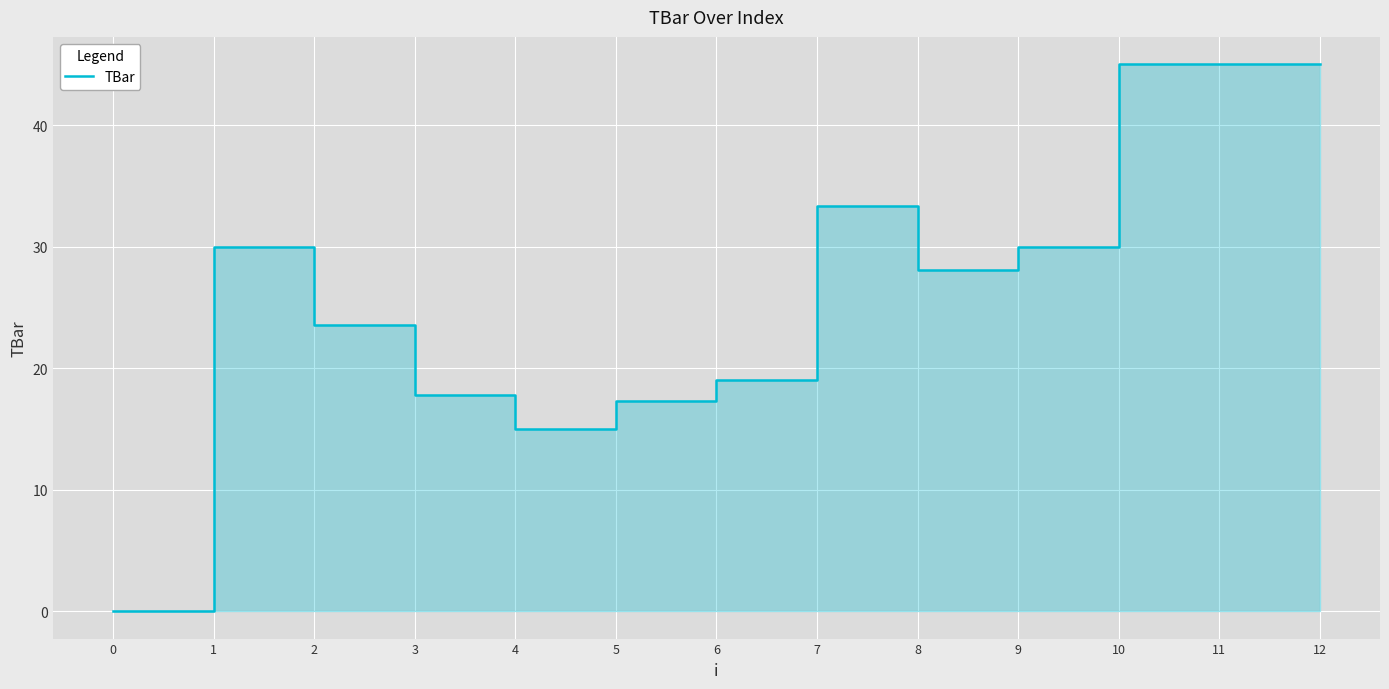

Does the chart display data point markers on the line(s)?

No